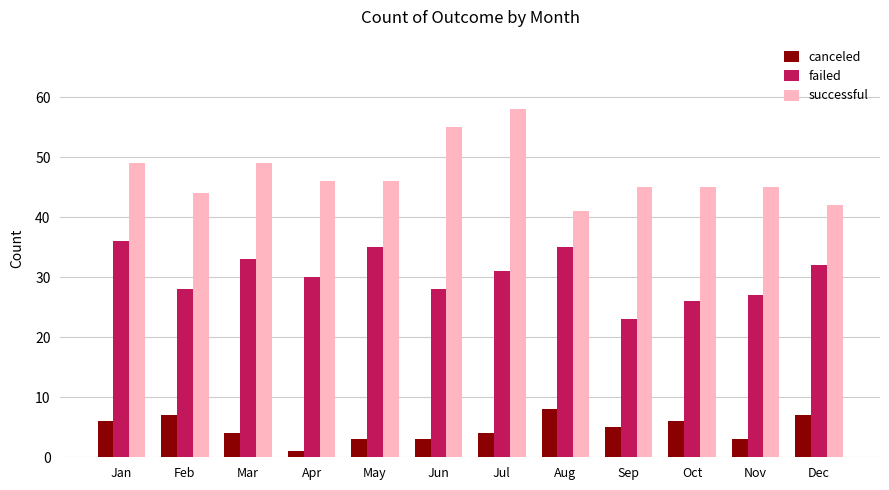

Between Apr and Dec, which series saw the biggest shift?

canceled